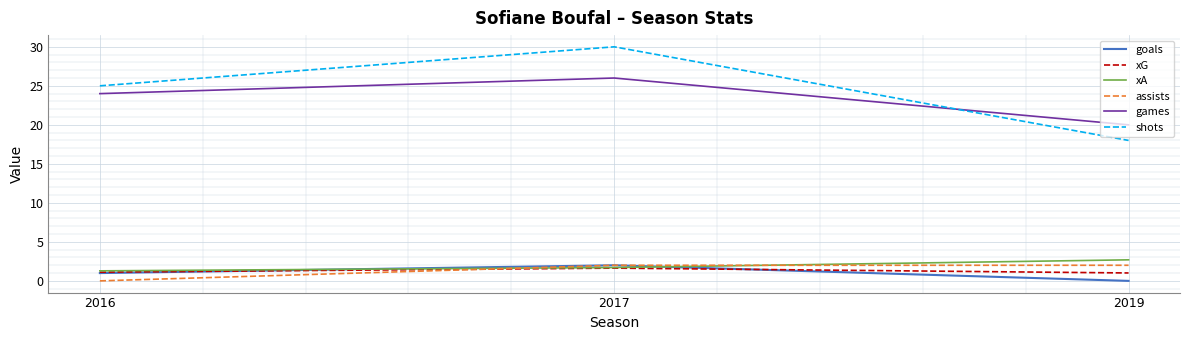

At 2019, list the series in order from smallest to largest.

goals, xG, assists, xA, shots, games